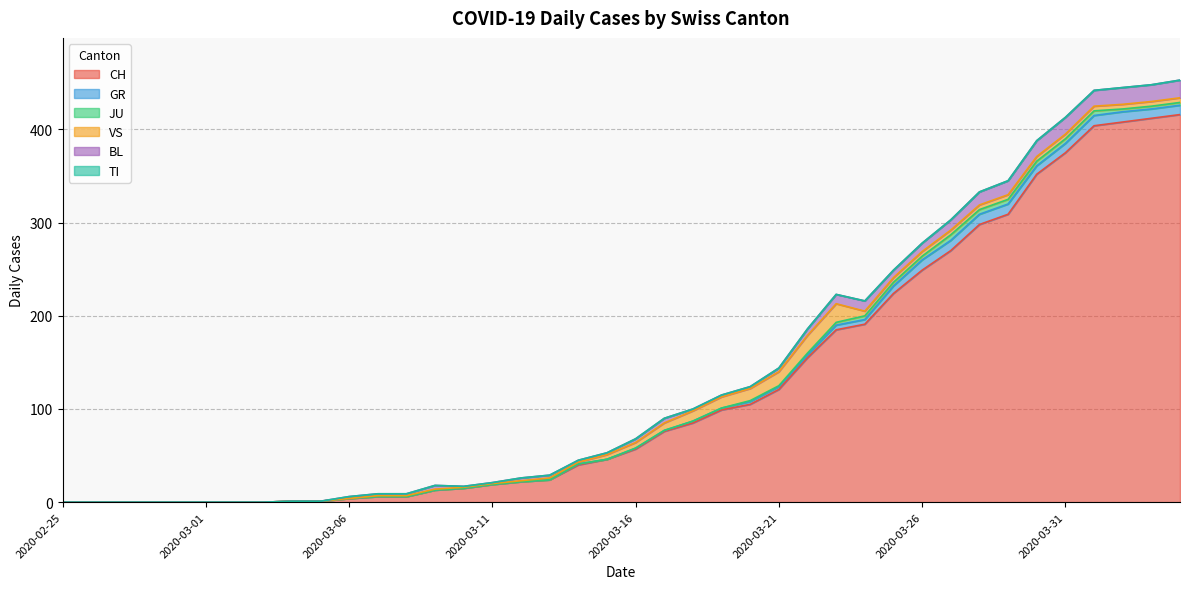

Reading right to left, what are all the values shown in this chart?

CH: 2020-04-04=416	2020-04-03=412	2020-04-02=408	2020-04-01=404	2020-03-31=375	2020-03-30=352	2020-03-29=309	2020-03-28=298	2020-03-27=270	2020-03-26=249	2020-03-25=224	2020-03-24=191	2020-03-23=185	2020-03-22=155	2020-03-21=121	2020-03-20=105	2020-03-19=99	2020-03-18=85	2020-03-17=76	2020-03-16=57	2020-03-15=46	2020-03-14=40	2020-03-13=24	2020-03-12=22	2020-03-11=19	2020-03-10=15	2020-03-09=13	2020-03-08=6	2020-03-07=6	2020-03-06=4	2020-03-05=1	2020-03-04=1	2020-03-03=0	2020-03-02=0	2020-03-01=0	2020-02-29=0	2020-02-28=0	2020-02-27=0	2020-02-26=0	2020-02-25=0
GR: 2020-04-04=10	2020-04-03=10	2020-04-02=11	2020-04-01=11	2020-03-31=10	2020-03-30=9	2020-03-29=11	2020-03-28=11	2020-03-27=11	2020-03-26=11	2020-03-25=8	2020-03-24=5	2020-03-23=5	2020-03-22=3	2020-03-21=3	2020-03-20=3	2020-03-19=2	2020-03-18=2	2020-03-17=1	2020-03-16=1	2020-03-15=0	2020-03-14=1	2020-03-13=0	2020-03-12=0	2020-03-11=0	2020-03-10=0	2020-03-09=0	2020-03-08=0	2020-03-07=0	2020-03-06=0	2020-03-05=0	2020-03-04=0	2020-03-03=0	2020-03-02=0	2020-03-01=0	2020-02-29=0	2020-02-28=0	2020-02-27=0	2020-02-26=0	2020-02-25=0
JU: 2020-04-04=3	2020-04-03=3	2020-04-02=3	2020-04-01=5	2020-03-31=5	2020-03-30=5	2020-03-29=5	2020-03-28=5	2020-03-27=6	2020-03-26=4	2020-03-25=4	2020-03-24=4	2020-03-23=3	2020-03-22=2	2020-03-21=1	2020-03-20=1	2020-03-19=0	2020-03-18=0	2020-03-17=0	2020-03-16=0	2020-03-15=0	2020-03-14=0	2020-03-13=0	2020-03-12=0	2020-03-11=0	2020-03-10=0	2020-03-09=0	2020-03-08=0	2020-03-07=0	2020-03-06=0	2020-03-05=0	2020-03-04=0	2020-03-03=0	2020-03-02=0	2020-03-01=0	2020-02-29=0	2020-02-28=0	2020-02-27=0	2020-02-26=0	2020-02-25=0
VS: 2020-04-04=5	2020-04-03=5	2020-04-02=5	2020-04-01=5	2020-03-31=5	2020-03-30=5	2020-03-29=5	2020-03-28=5	2020-03-27=5	2020-03-26=5	2020-03-25=5	2020-03-24=5	2020-03-23=20	2020-03-22=19	2020-03-21=15	2020-03-20=13	2020-03-19=12	2020-03-18=11	2020-03-17=8	2020-03-16=6	2020-03-15=5	2020-03-14=2	2020-03-13=2	2020-03-12=1	2020-03-11=1	2020-03-10=1	2020-03-09=1	2020-03-08=1	2020-03-07=1	2020-03-06=0	2020-03-05=0	2020-03-04=0	2020-03-03=0	2020-03-02=0	2020-03-01=0	2020-02-29=0	2020-02-28=0	2020-02-27=0	2020-02-26=0	2020-02-25=0
BL: 2020-04-04=19	2020-04-03=18	2020-04-02=18	2020-04-01=17	2020-03-31=18	2020-03-30=17	2020-03-29=15	2020-03-28=14	2020-03-27=11	2020-03-26=9	2020-03-25=8	2020-03-24=11	2020-03-23=10	2020-03-22=7	2020-03-21=4	2020-03-20=2	2020-03-19=2	2020-03-18=2	2020-03-17=5	2020-03-16=4	2020-03-15=2	2020-03-14=2	2020-03-13=3	2020-03-12=3	2020-03-11=1	2020-03-10=1	2020-03-09=4	2020-03-08=2	2020-03-07=2	2020-03-06=2	2020-03-05=0	2020-03-04=0	2020-03-03=0	2020-03-02=0	2020-03-01=0	2020-02-29=0	2020-02-28=0	2020-02-27=0	2020-02-26=0	2020-02-25=0
TI: 2020-04-04=0	2020-04-03=0	2020-04-02=0	2020-04-01=0	2020-03-31=0	2020-03-30=0	2020-03-29=0	2020-03-28=0	2020-03-27=0	2020-03-26=0	2020-03-25=0	2020-03-24=0	2020-03-23=0	2020-03-22=0	2020-03-21=0	2020-03-20=0	2020-03-19=0	2020-03-18=0	2020-03-17=0	2020-03-16=0	2020-03-15=0	2020-03-14=0	2020-03-13=0	2020-03-12=0	2020-03-11=0	2020-03-10=0	2020-03-09=0	2020-03-08=0	2020-03-07=0	2020-03-06=0	2020-03-05=0	2020-03-04=0	2020-03-03=0	2020-03-02=0	2020-03-01=0	2020-02-29=0	2020-02-28=0	2020-02-27=0	2020-02-26=0	2020-02-25=0